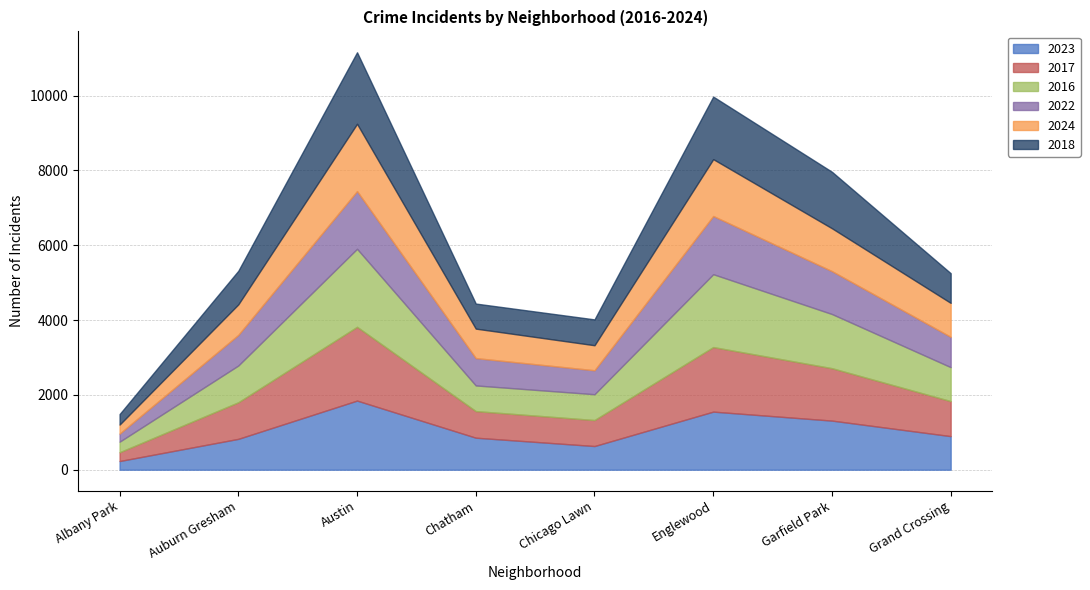

How many categories are shown in the chart?

8